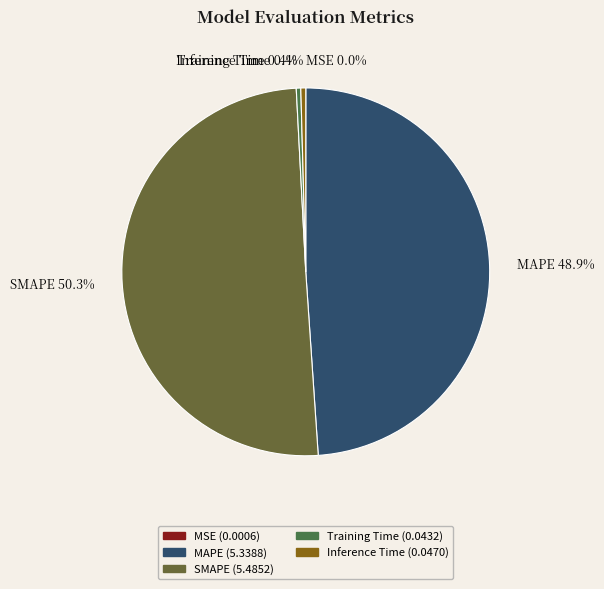

What is the total percentage of SMAPE and Inference Time?

50.7%